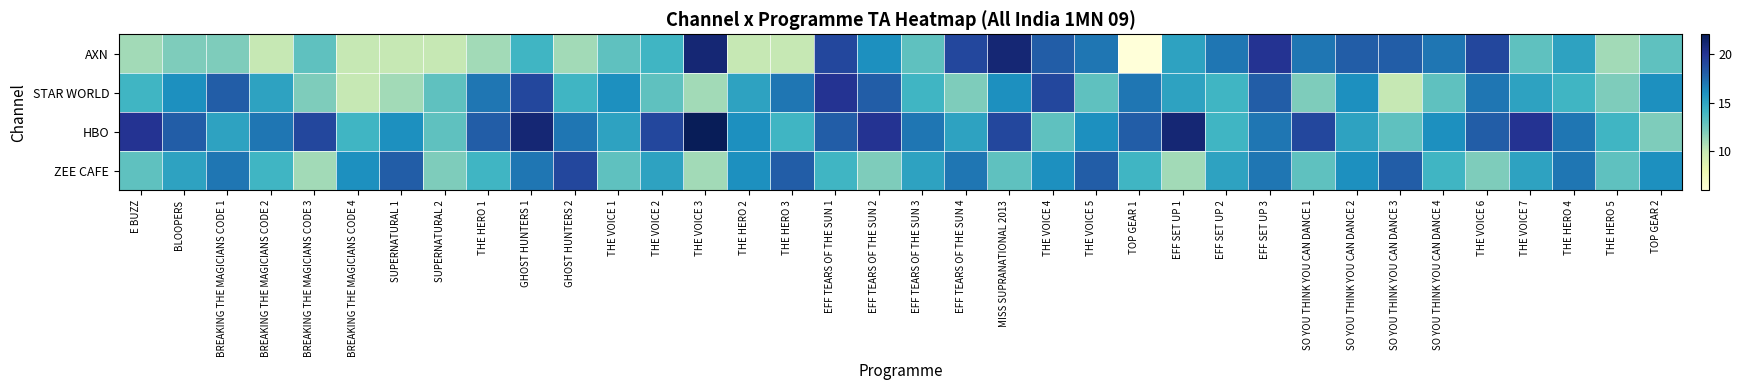

Reading right to left, extract all data points from this chart.

AXN: TOP GEAR 2=13	THE HERO 5=11	THE HERO 4=15	THE VOICE 7=13	THE VOICE 6=19	SO YOU THINK YOU CAN DANCE 4=17	SO YOU THINK YOU CAN DANCE 3=18	SO YOU THINK YOU CAN DANCE 2=18	SO YOU THINK YOU CAN DANCE 1=17	EFF SET UP 3=20	EFF SET UP 2=17	EFF SET UP 1=15	TOP GEAR 1=6	THE VOICE 5=17	THE VOICE 4=18	MISS SUPRANATIONAL 2013=21	EFF TEARS OF THE SUN 4=19	EFF TEARS OF THE SUN 3=13	EFF TEARS OF THE SUN 2=16	EFF TEARS OF THE SUN 1=19	THE HERO 3=10	THE HERO 2=10	THE VOICE 3=21	THE VOICE 2=14	THE VOICE 1=13	GHOST HUNTERS 2=11	GHOST HUNTERS 1=14	THE HERO 1=11	SUPERNATURAL 2=10	SUPERNATURAL 1=10	BREAKING THE MAGICIANS CODE 4=10	BREAKING THE MAGICIANS CODE 3=13	BREAKING THE MAGICIANS CODE 2=10	BREAKING THE MAGICIANS CODE 1=12	BLOOPERS=12	E BUZZ=11
STAR WORLD: TOP GEAR 2=16	THE HERO 5=12	THE HERO 4=14	THE VOICE 7=15	THE VOICE 6=17	SO YOU THINK YOU CAN DANCE 4=13	SO YOU THINK YOU CAN DANCE 3=10	SO YOU THINK YOU CAN DANCE 2=16	SO YOU THINK YOU CAN DANCE 1=12	EFF SET UP 3=18	EFF SET UP 2=14	EFF SET UP 1=15	TOP GEAR 1=17	THE VOICE 5=13	THE VOICE 4=19	MISS SUPRANATIONAL 2013=16	EFF TEARS OF THE SUN 4=12	EFF TEARS OF THE SUN 3=14	EFF TEARS OF THE SUN 2=18	EFF TEARS OF THE SUN 1=20	THE HERO 3=17	THE HERO 2=15	THE VOICE 3=11	THE VOICE 2=13	THE VOICE 1=16	GHOST HUNTERS 2=14	GHOST HUNTERS 1=19	THE HERO 1=17	SUPERNATURAL 2=13	SUPERNATURAL 1=11	BREAKING THE MAGICIANS CODE 4=10	BREAKING THE MAGICIANS CODE 3=12	BREAKING THE MAGICIANS CODE 2=15	BREAKING THE MAGICIANS CODE 1=18	BLOOPERS=16	E BUZZ=14
HBO: TOP GEAR 2=12	THE HERO 5=14	THE HERO 4=17	THE VOICE 7=20	THE VOICE 6=18	SO YOU THINK YOU CAN DANCE 4=16	SO YOU THINK YOU CAN DANCE 3=13	SO YOU THINK YOU CAN DANCE 2=15	SO YOU THINK YOU CAN DANCE 1=19	EFF SET UP 3=17	EFF SET UP 2=14	EFF SET UP 1=21	TOP GEAR 1=18	THE VOICE 5=16	THE VOICE 4=13	MISS SUPRANATIONAL 2013=19	EFF TEARS OF THE SUN 4=15	EFF TEARS OF THE SUN 3=17	EFF TEARS OF THE SUN 2=20	EFF TEARS OF THE SUN 1=18	THE HERO 3=14	THE HERO 2=16	THE VOICE 3=22	THE VOICE 2=19	THE VOICE 1=15	GHOST HUNTERS 2=17	GHOST HUNTERS 1=21	THE HERO 1=18	SUPERNATURAL 2=13	SUPERNATURAL 1=16	BREAKING THE MAGICIANS CODE 4=14	BREAKING THE MAGICIANS CODE 3=19	BREAKING THE MAGICIANS CODE 2=17	BREAKING THE MAGICIANS CODE 1=15	BLOOPERS=18	E BUZZ=20
ZEE CAFE: TOP GEAR 2=16	THE HERO 5=13	THE HERO 4=17	THE VOICE 7=15	THE VOICE 6=12	SO YOU THINK YOU CAN DANCE 4=14	SO YOU THINK YOU CAN DANCE 3=18	SO YOU THINK YOU CAN DANCE 2=16	SO YOU THINK YOU CAN DANCE 1=13	EFF SET UP 3=17	EFF SET UP 2=15	EFF SET UP 1=11	TOP GEAR 1=14	THE VOICE 5=18	THE VOICE 4=16	MISS SUPRANATIONAL 2013=13	EFF TEARS OF THE SUN 4=17	EFF TEARS OF THE SUN 3=15	EFF TEARS OF THE SUN 2=12	EFF TEARS OF THE SUN 1=14	THE HERO 3=18	THE HERO 2=16	THE VOICE 3=11	THE VOICE 2=15	THE VOICE 1=13	GHOST HUNTERS 2=19	GHOST HUNTERS 1=17	THE HERO 1=14	SUPERNATURAL 2=12	SUPERNATURAL 1=18	BREAKING THE MAGICIANS CODE 4=16	BREAKING THE MAGICIANS CODE 3=11	BREAKING THE MAGICIANS CODE 2=14	BREAKING THE MAGICIANS CODE 1=17	BLOOPERS=15	E BUZZ=13